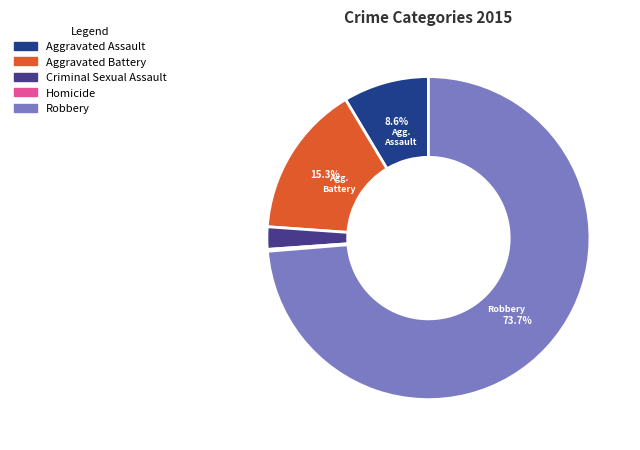

Which has a higher value, Robbery or Criminal Sexual Assault?

Robbery